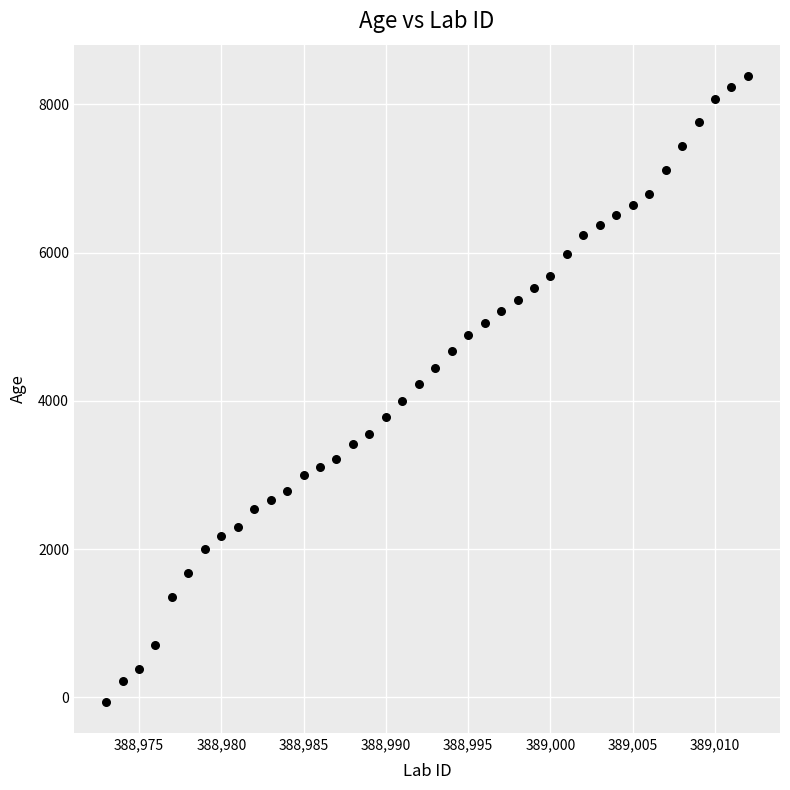

What is the range of X values (max minus min)?

39